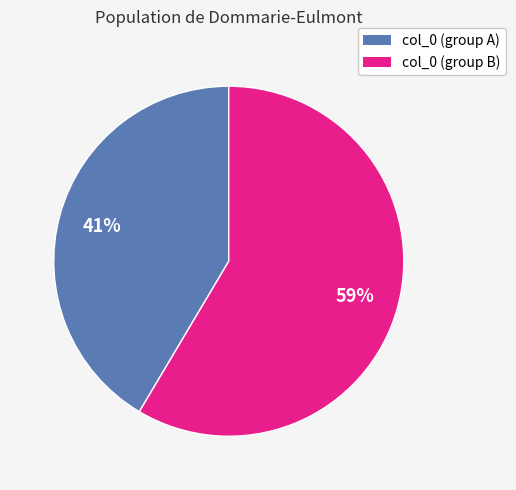

To the nearest percent, what is the average slice percentage?

50%